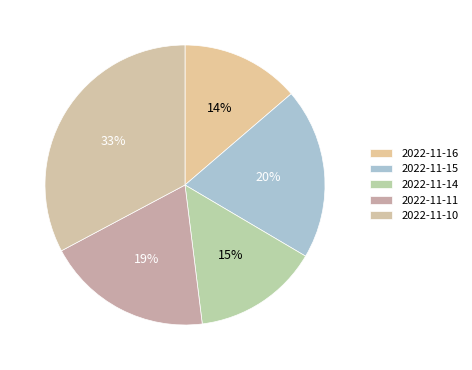

Rank the categories by value from highest to lowest.

2022-11-10, 2022-11-15, 2022-11-11, 2022-11-14, 2022-11-16